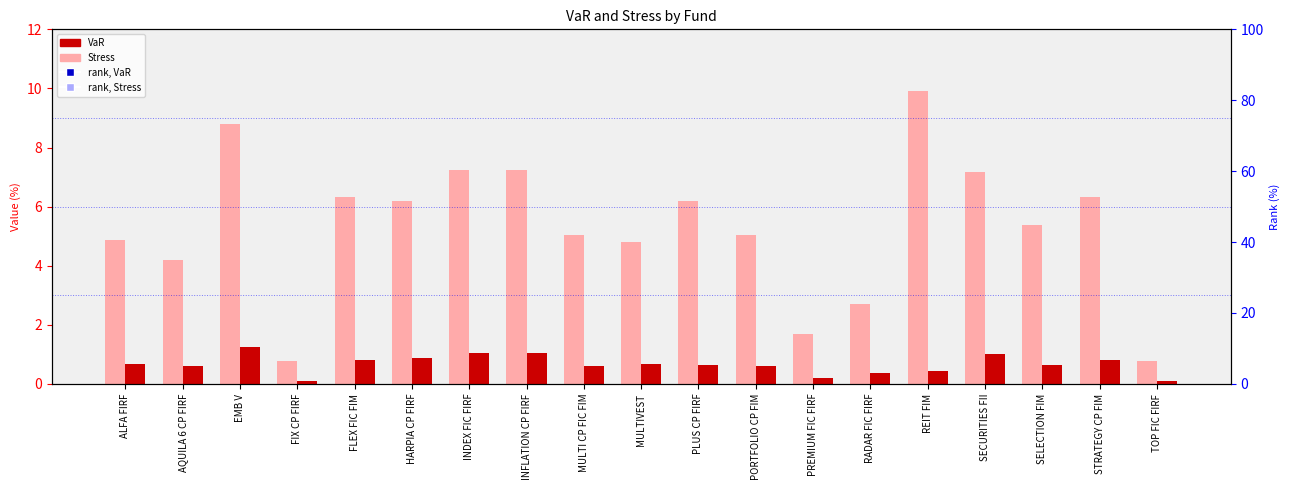

Is the value of rank, VaR at RADAR FIC FIRF greater than the value of rank, Stress at TOP FIC FIRF?

Yes